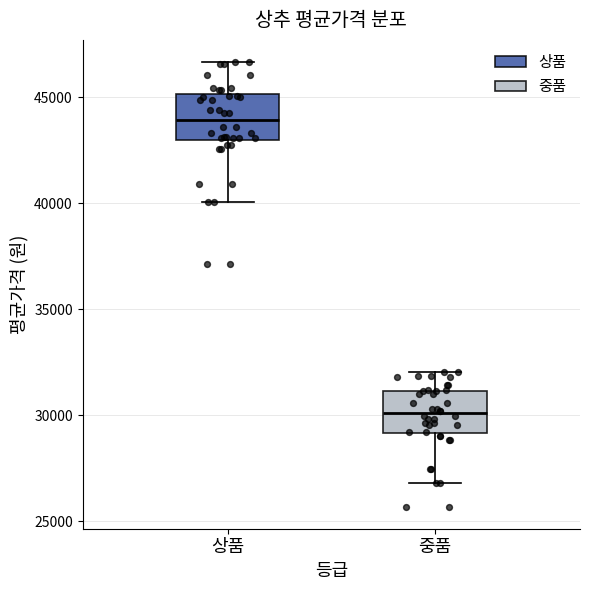

Which box's median line is the highest?

상품